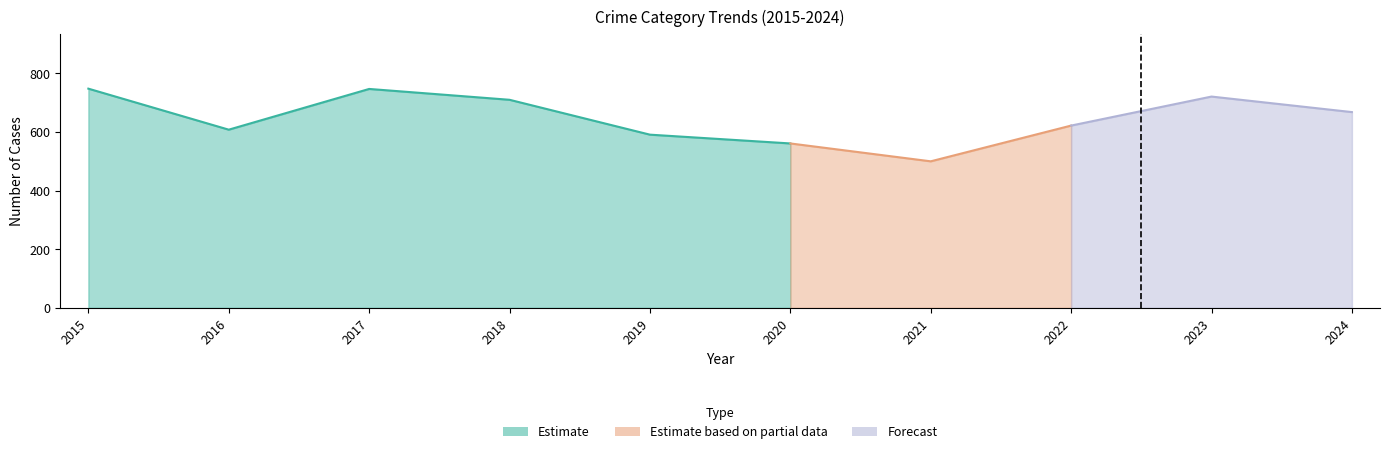

Does the chart display data point markers on the line(s)?

No